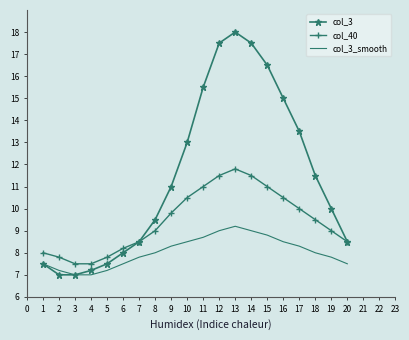

Which category has the highest value across all series?

13